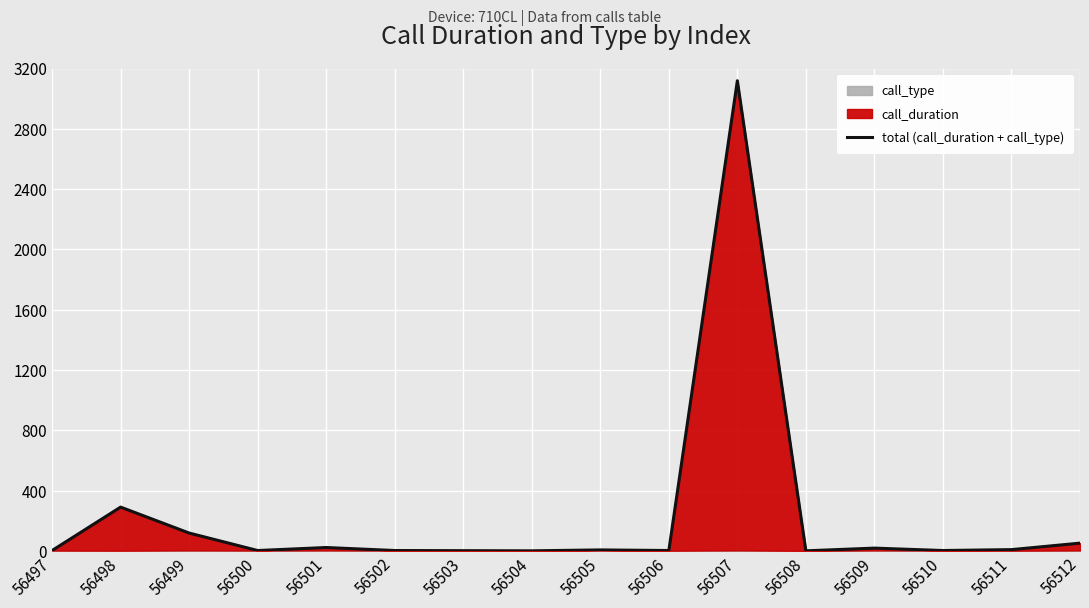

What is the value of the 5th point from the left?

23